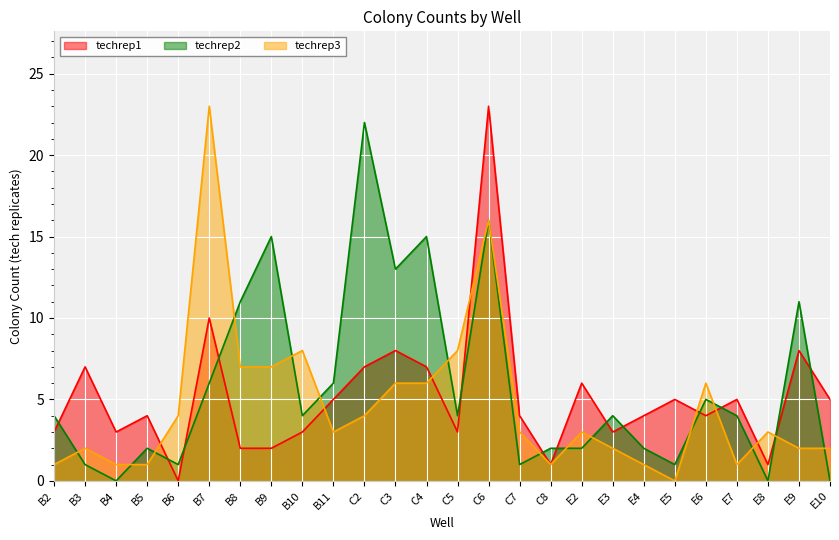

Rank the categories by techrep2 value from highest to lowest.

C2, C6, B9, C4, C3, B8, E9, B7, B11, E6, B2, B10, C5, E3, E7, B5, C8, E2, E4, B3, B6, C7, E5, B4, E8, E10